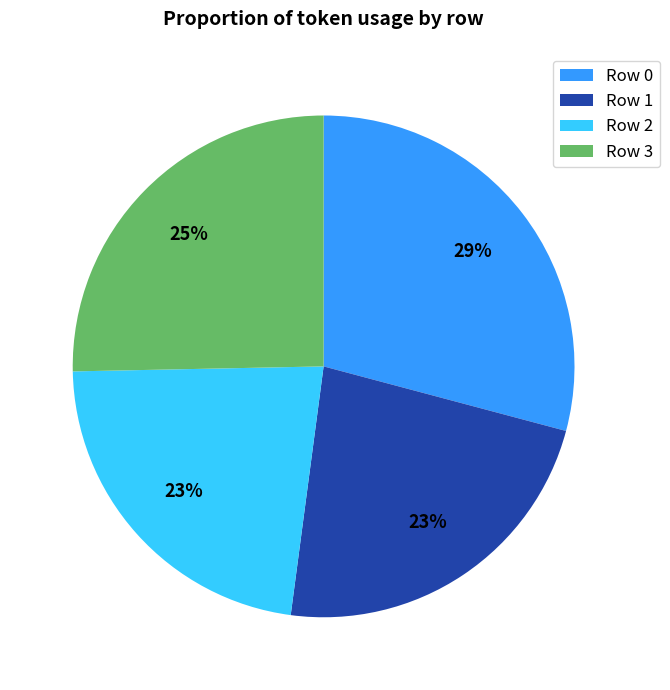

To the nearest percent, what is the combined percentage of Row 2 and Row 1?

46%